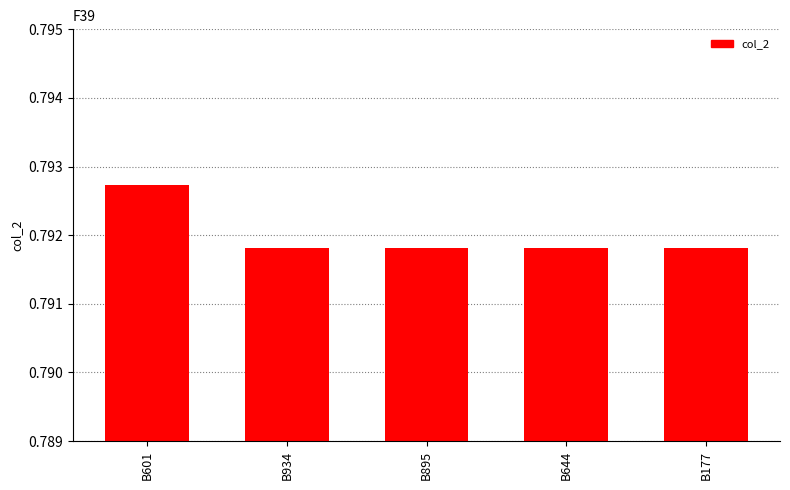

How many values are between 0 and 1?

5